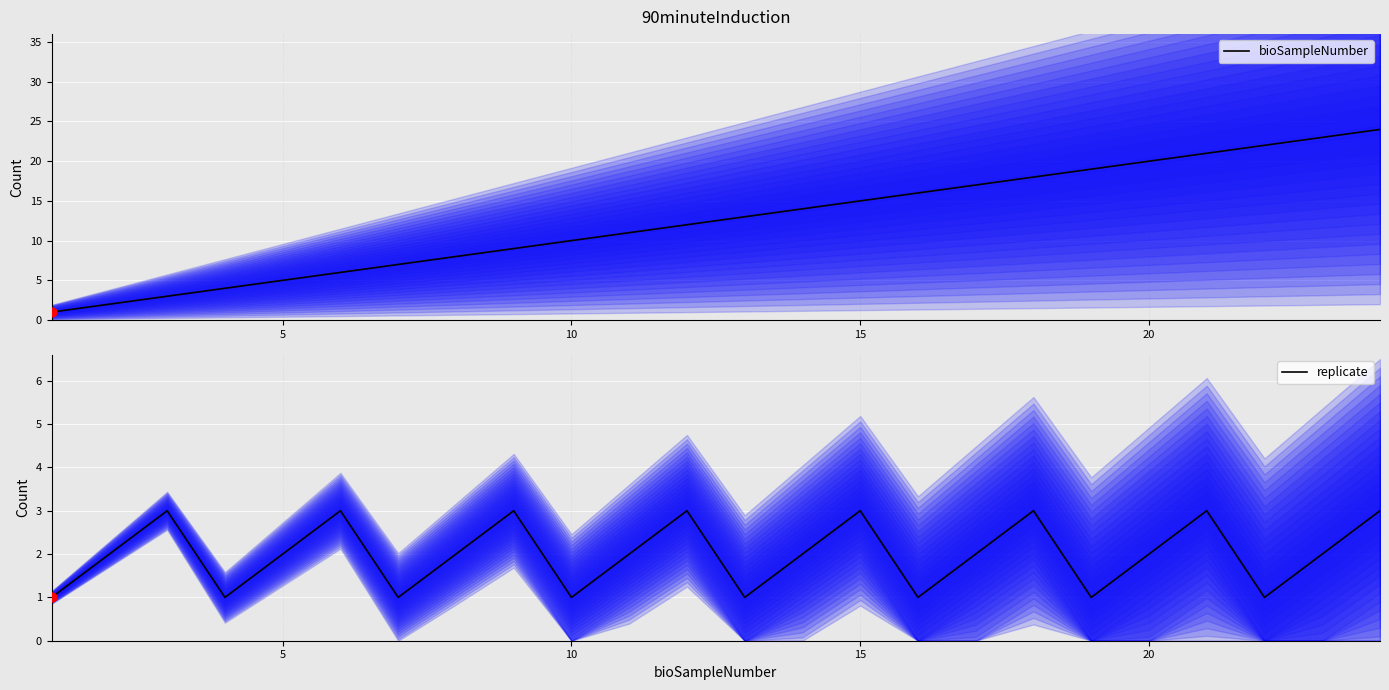

Which series has the largest total across all categories?

bioSampleNumber